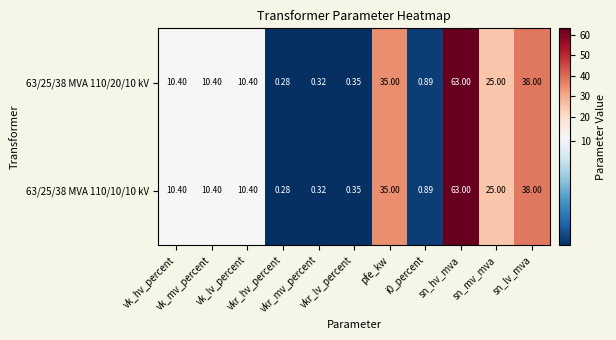

How many data points in 63/25/38 MVA 110/20/10 kV are above 10?

7